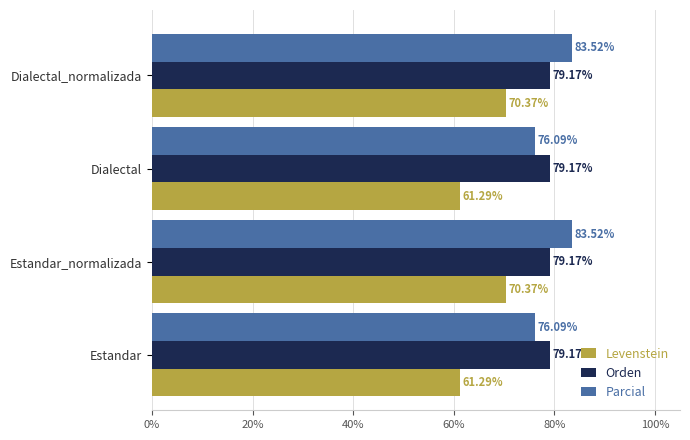

At how many categories does at least one series exceed 73?

4